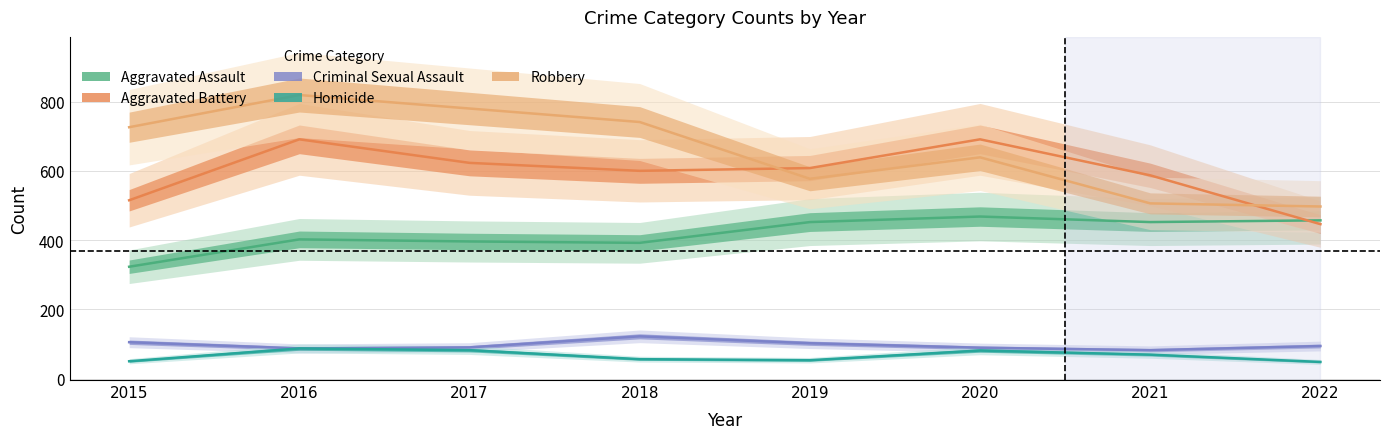

In Robbery, how many points are higher than both neighbors (excluding endpoints)?

2